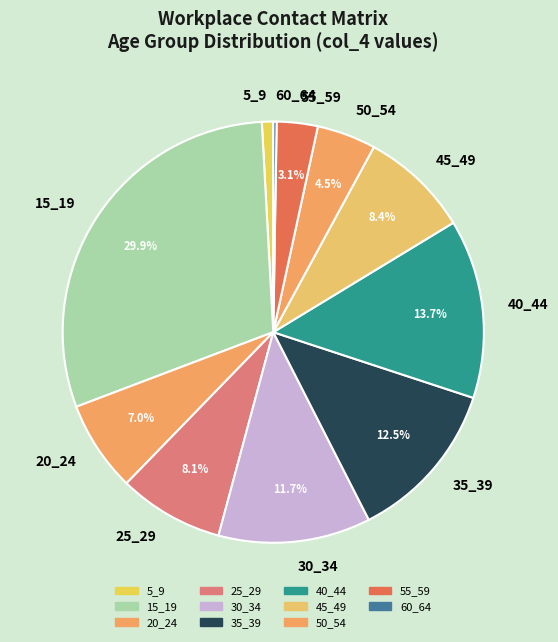

The 45_49 slice represents 8% of the pie. True or false?

True